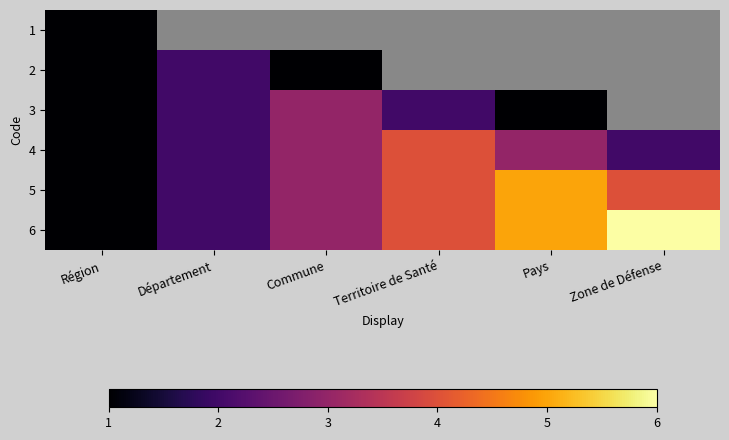

Is the value of 5 at Pays greater than the value of 3 at Zone de Défense?

No